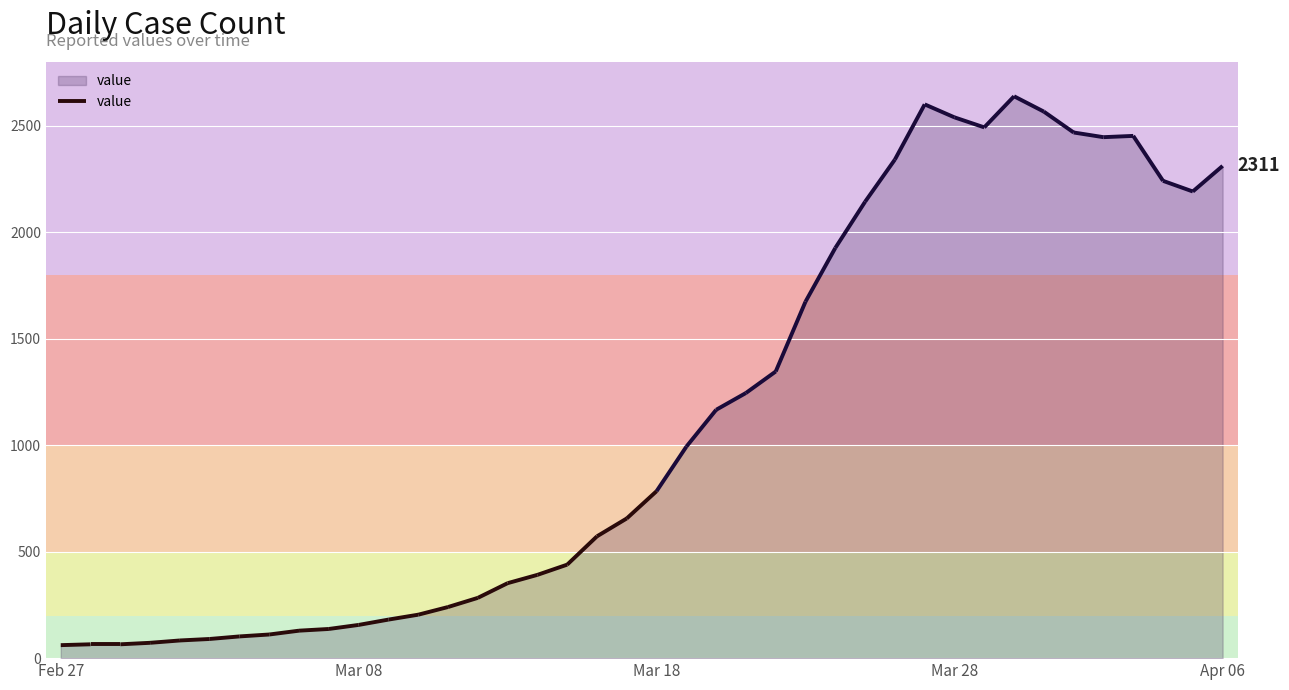

How many data points does each series have?

40